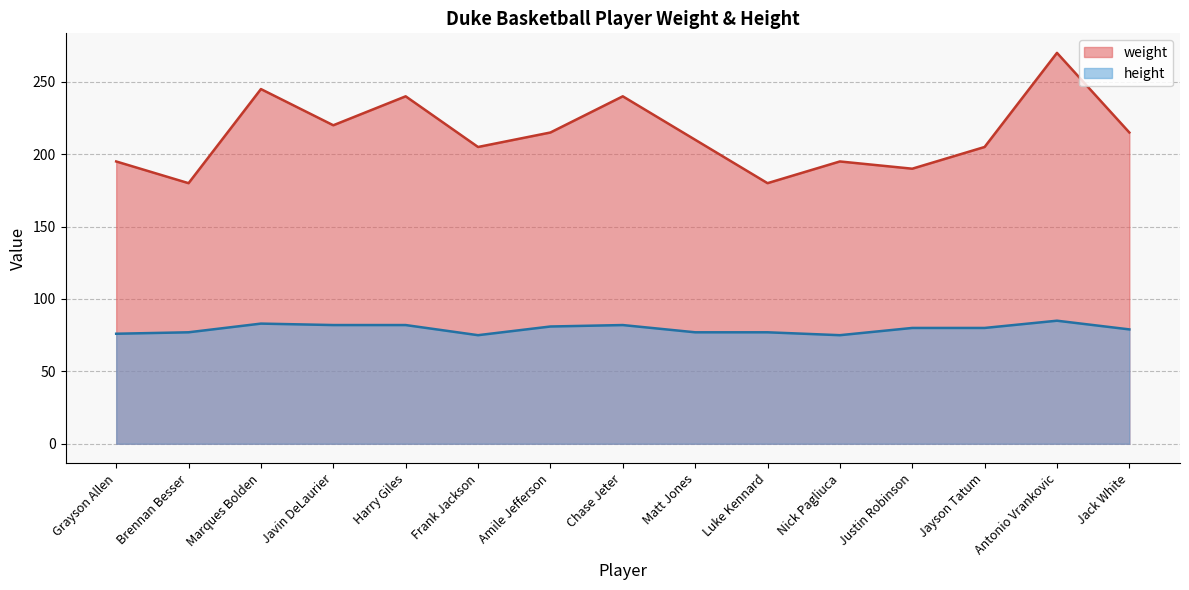

The value of height at Luke Kennard is 106. True or false?

False